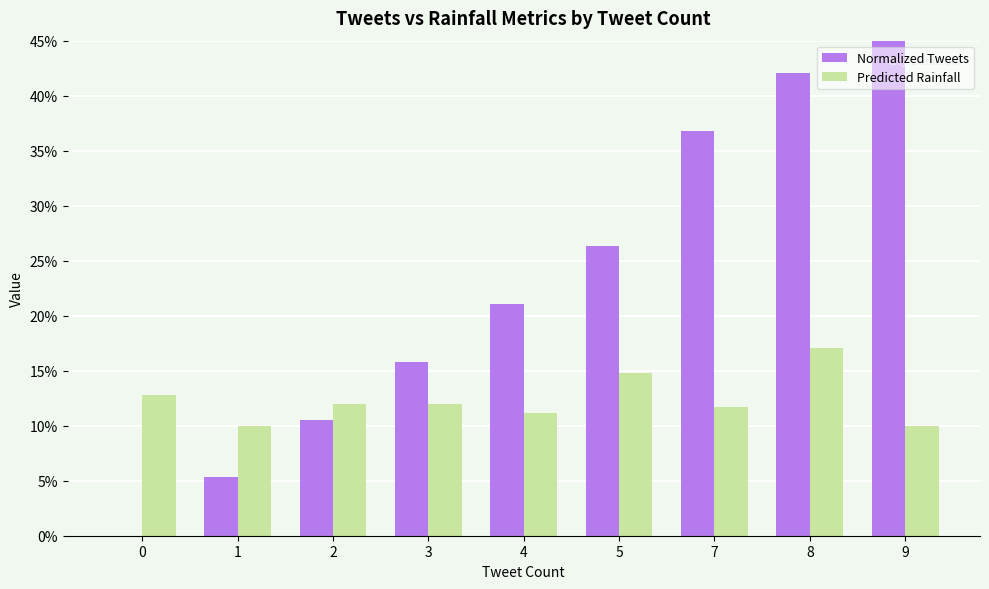

True or false: Normalized Tweets has a value of 0.2 at 9.

False